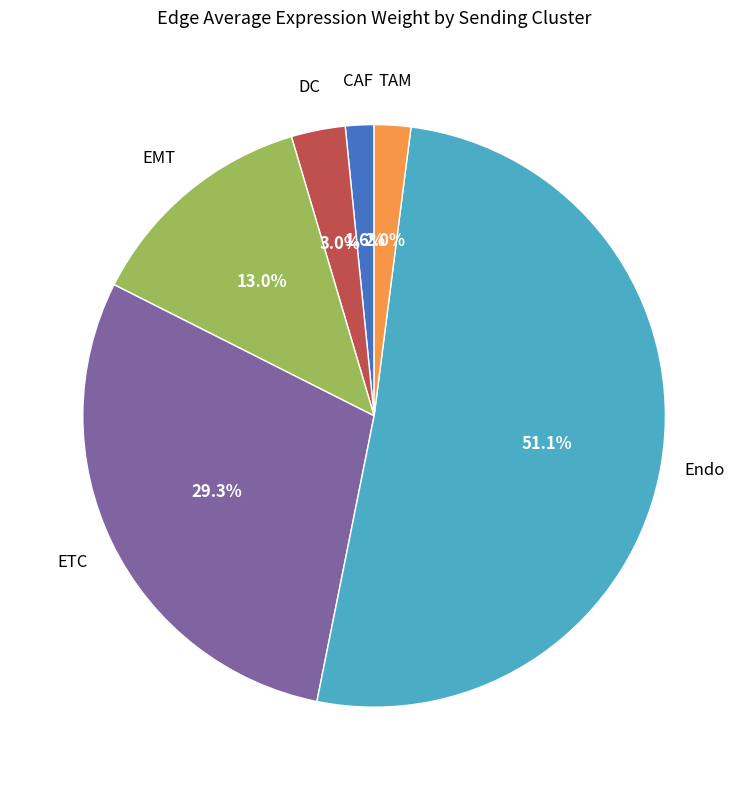

To the nearest percent, what is the average slice percentage?

17%